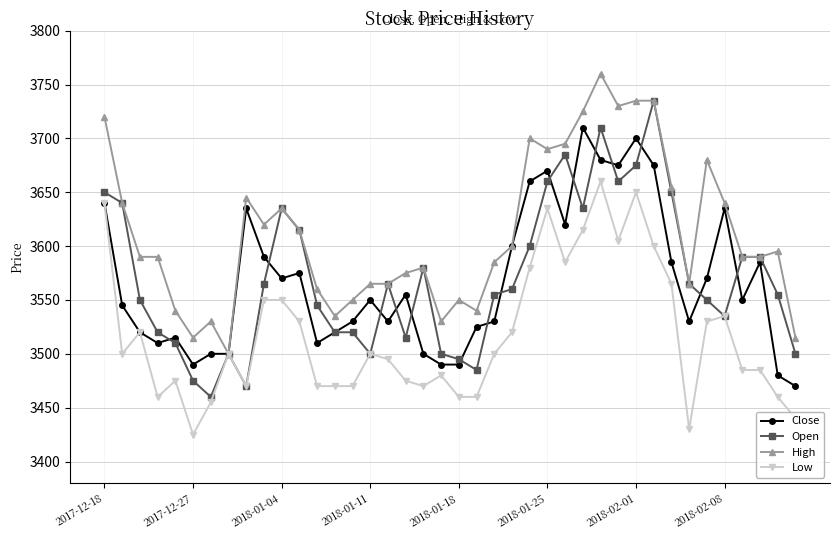

What is the smallest value displayed?

3425